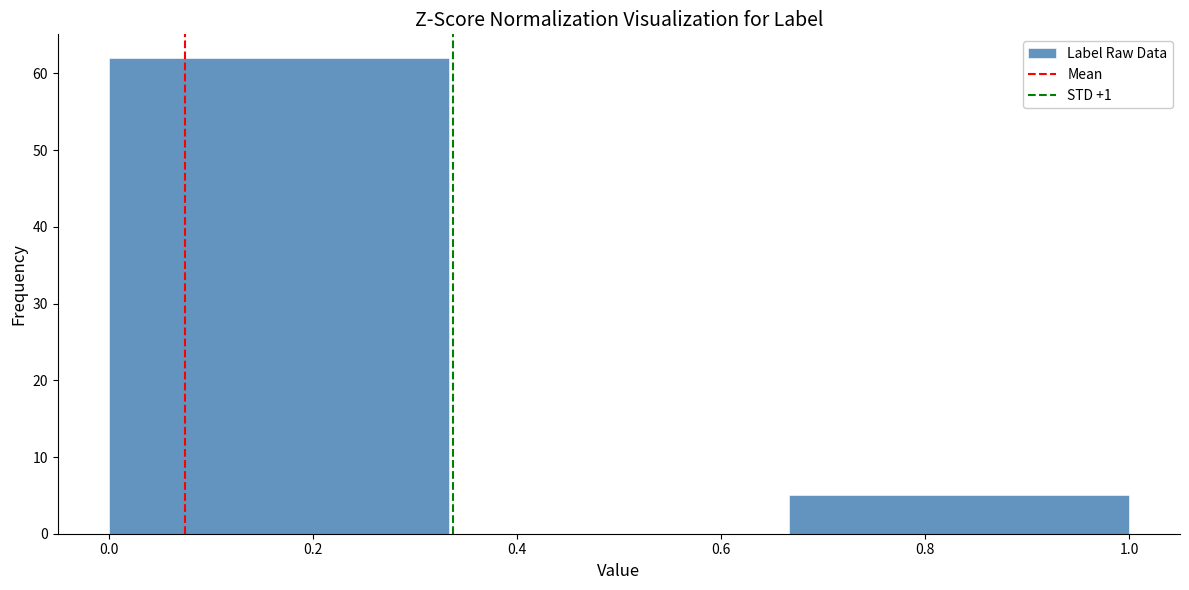

Reading left to right, transcribe this chart: for each bar, give the range it covers on the x-axis and its height. Neither the bar edges nor the heights are printed on the chart, so give them approximately, as read against the axes.

0.00 to 0.34: 62
0.34 to 0.66: 0
0.66 to 1.00: 5